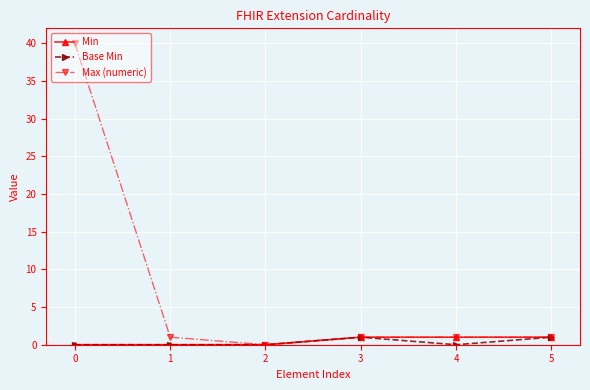

What is the value of the Max (numeric) point at the 6th from the left?

1